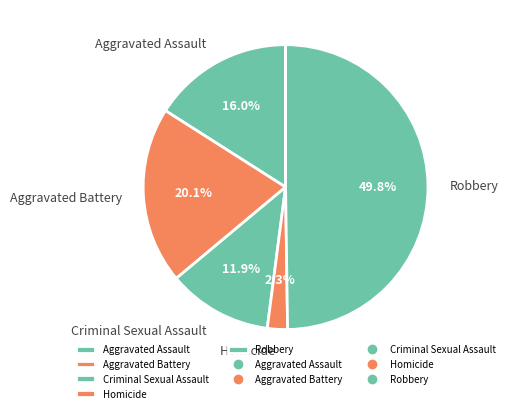

Which slice is the largest?

Robbery